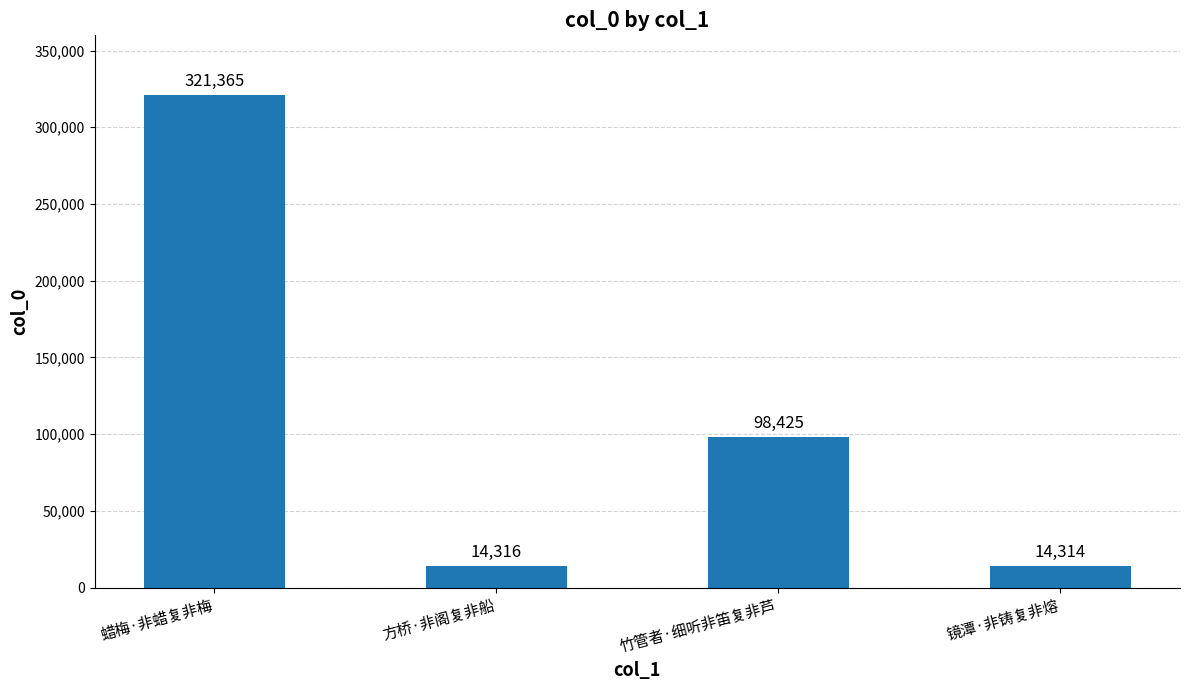

Is it true that the value at 竹管者·细听非笛复非芦 is 98425?

True